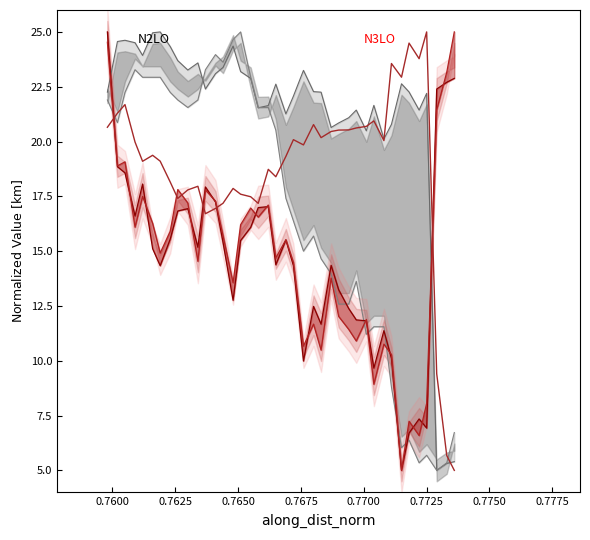

Is it true that n_points_nonan equals 5.9 at 25?

False